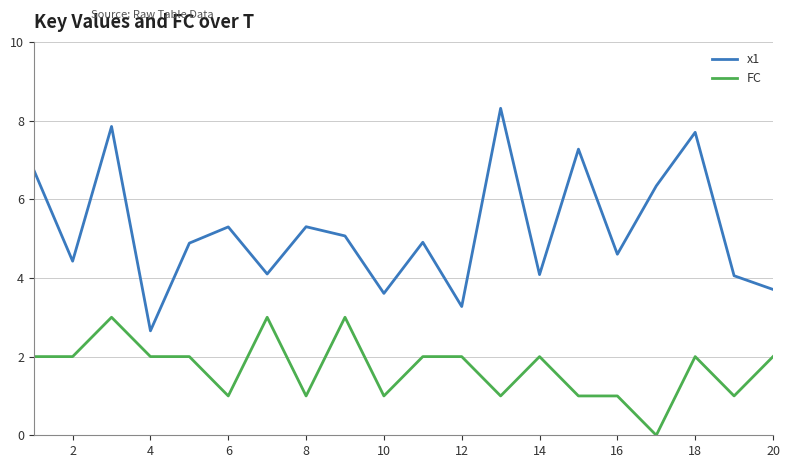

Rank the series by their maximum value, from lowest to highest.

FC, x1